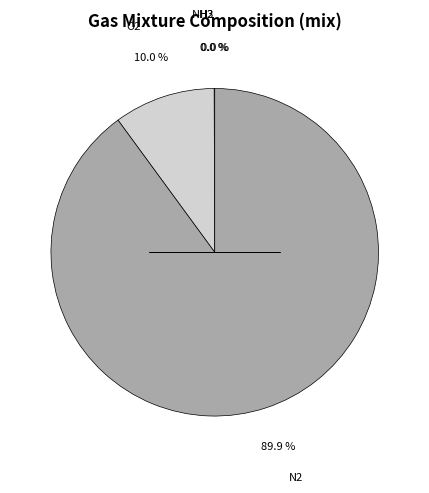

Which slice represents more than half of the pie?

N2